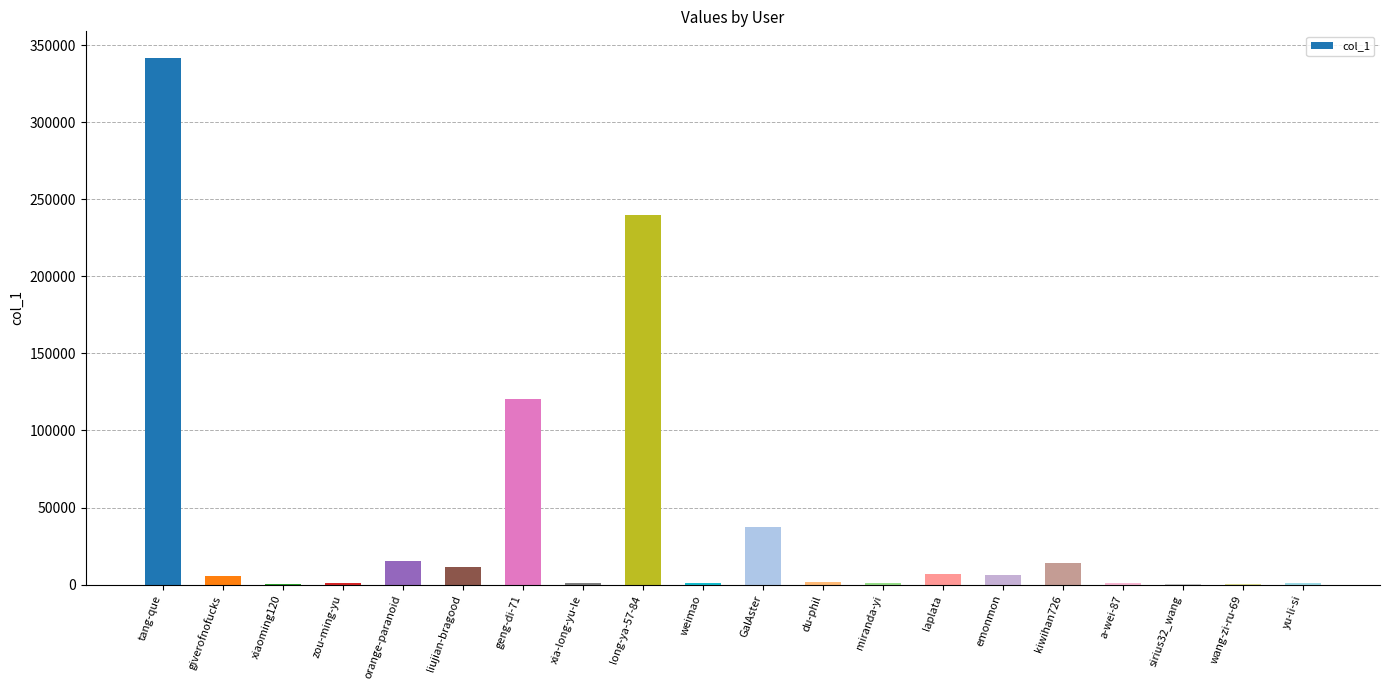

What is the greatest value displayed?

342057